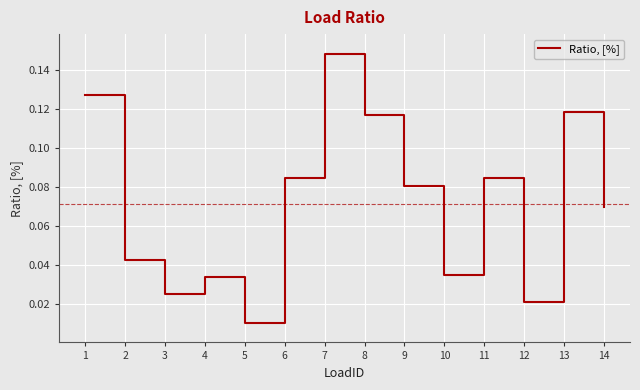

Where is the data nearest to the value 0?

5